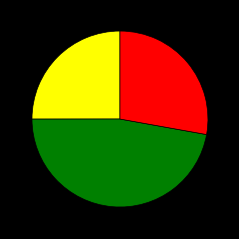

Is there a majority slice in this chart?

No